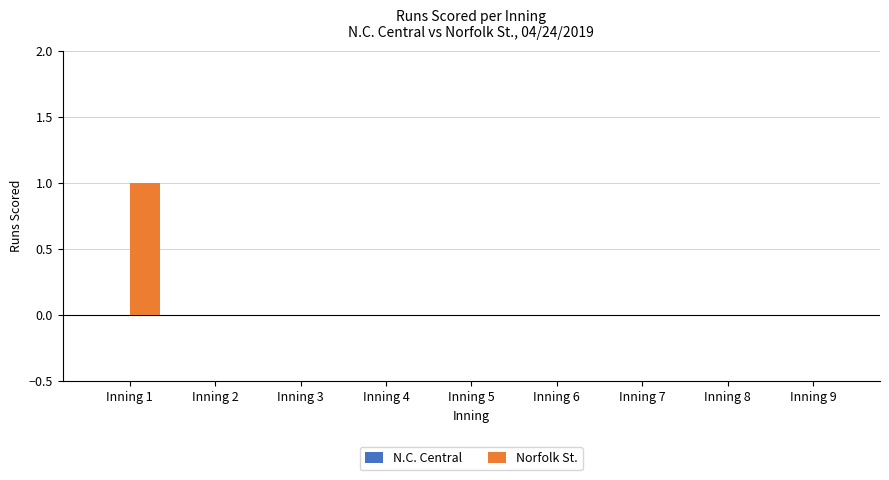

At which category does the chart reach its peak across all series?

Inning 1